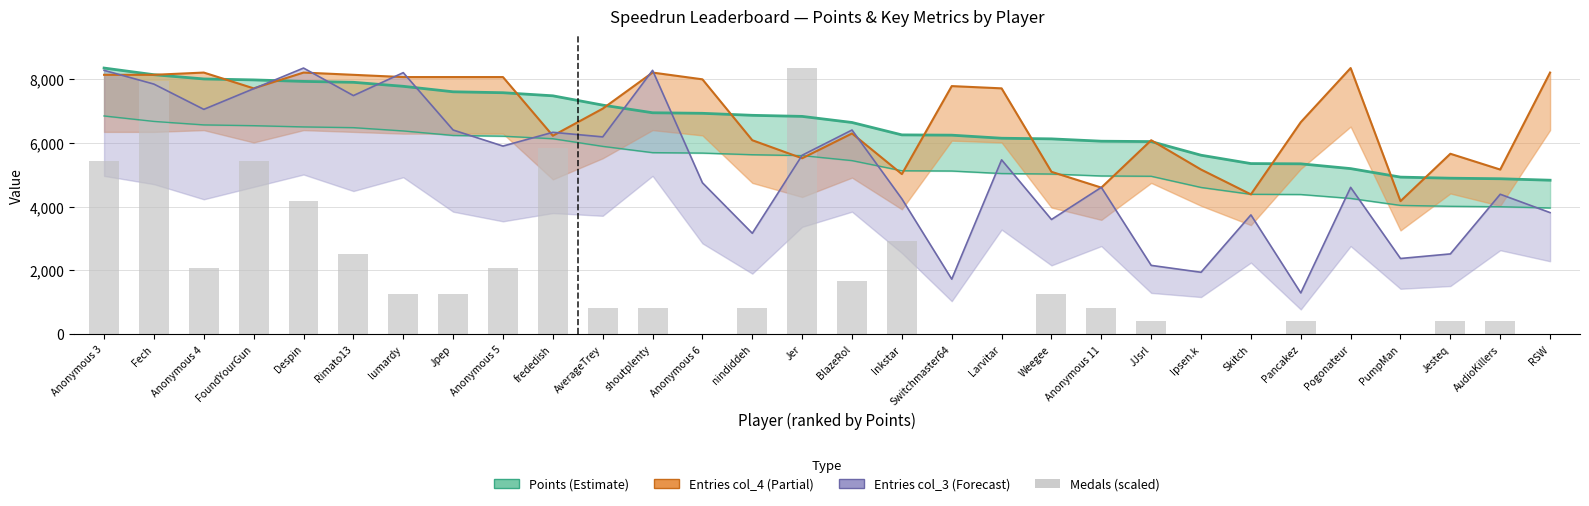

What is the maximum value shown in the chart?

8351.0